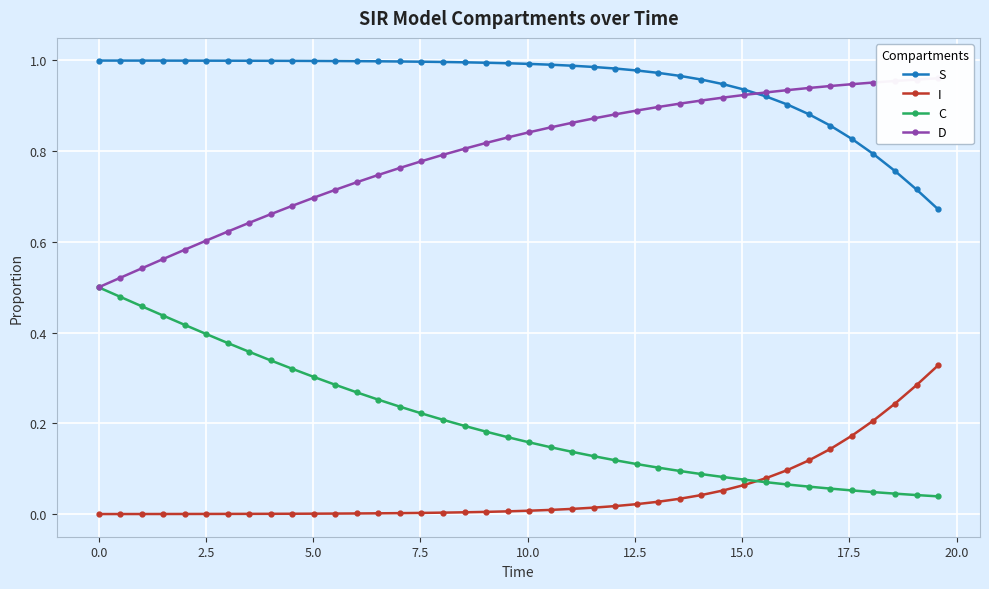

True or false: C and S cross at least once.

False